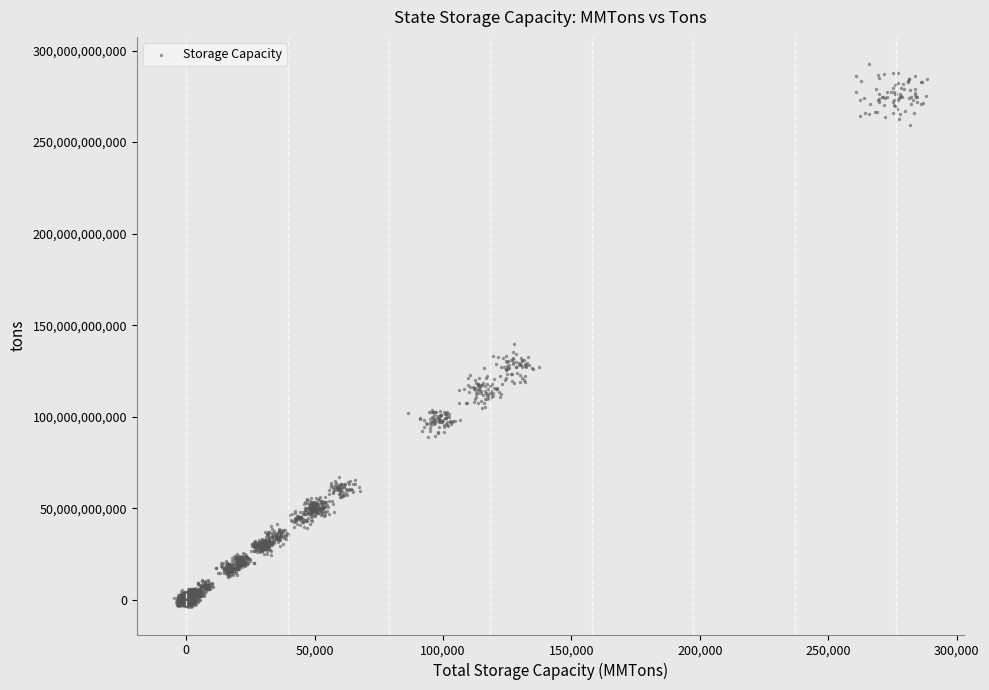

What Y value in the scatter plot is closest to 144239684337?

139478785992.4